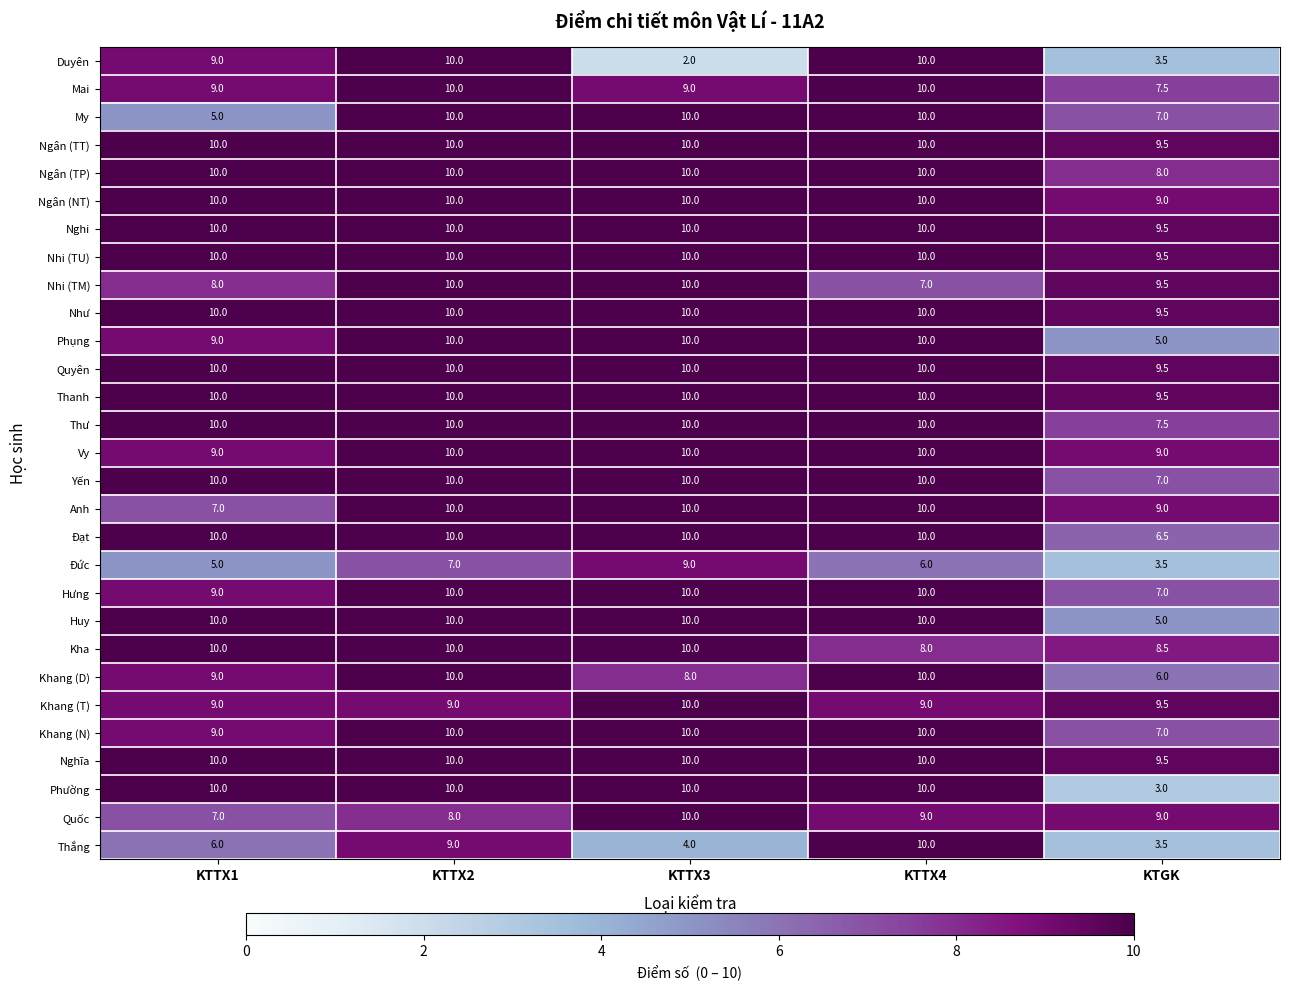

Which label corresponds to the smallest value in the chart?

KTTX3